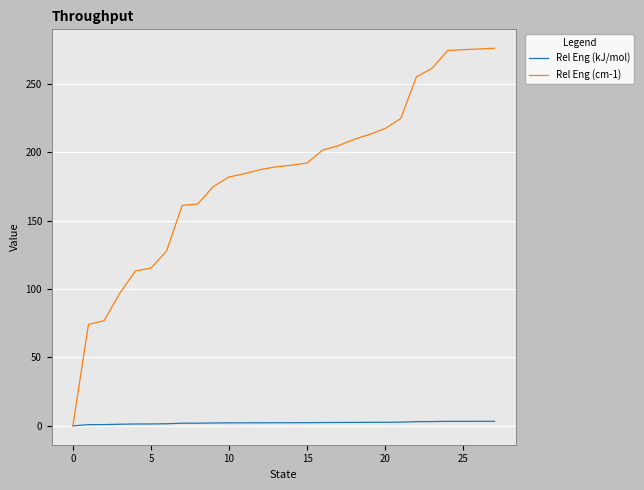

What is the highest value of the Rel Eng (cm-1) series?

276.0